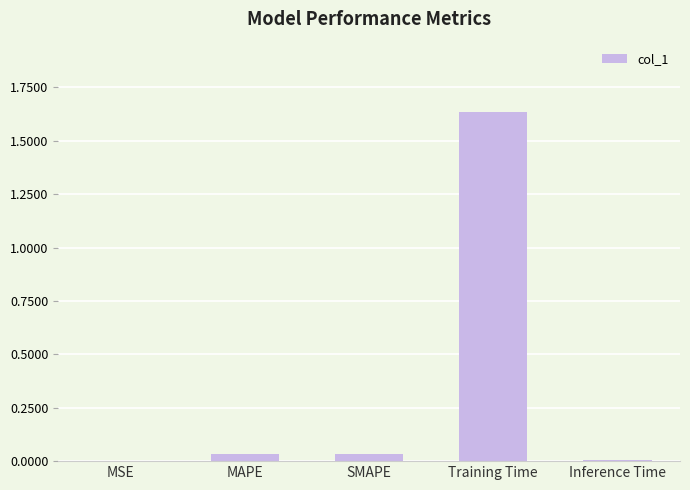

Between Inference Time and Training Time, which is larger?

Training Time